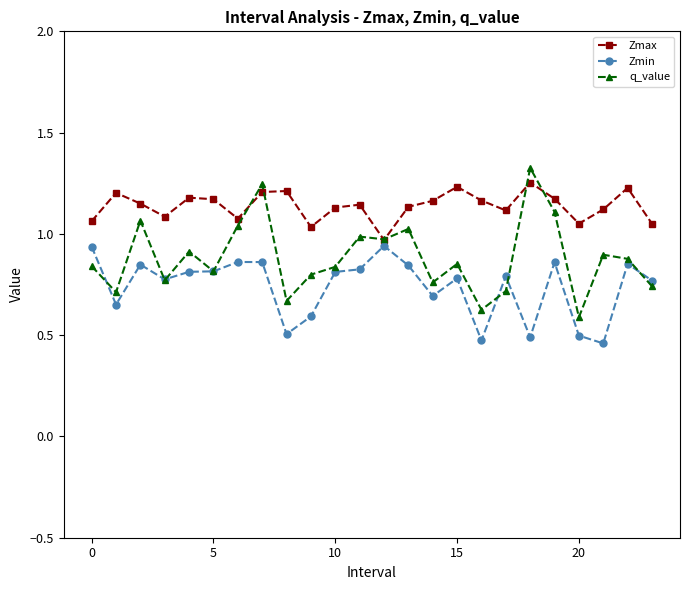

Rank the series by their average value, from highest to lowest.

Zmax, q_value, Zmin